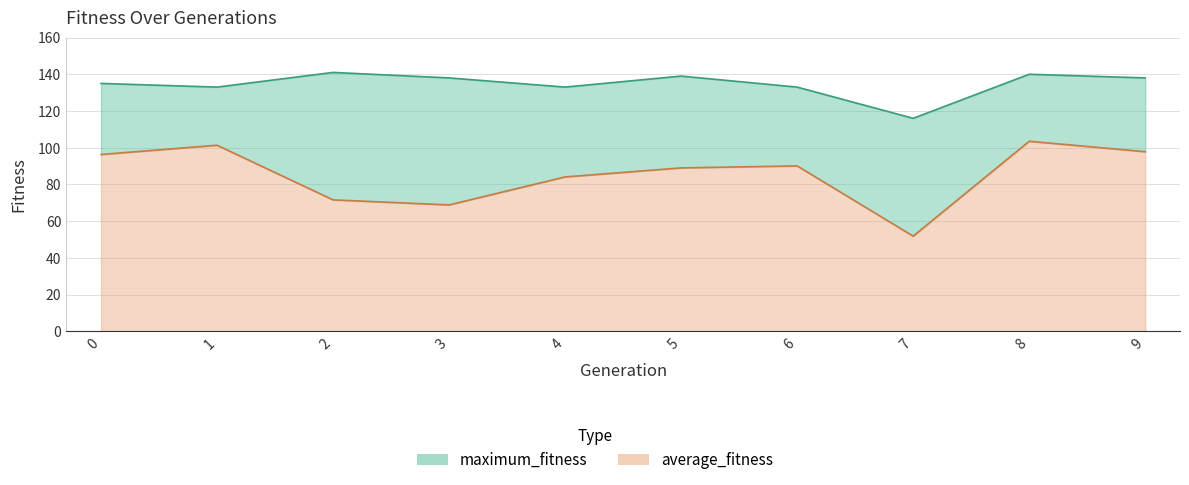

List the series in order of their peak value, lowest first.

average_fitness, maximum_fitness